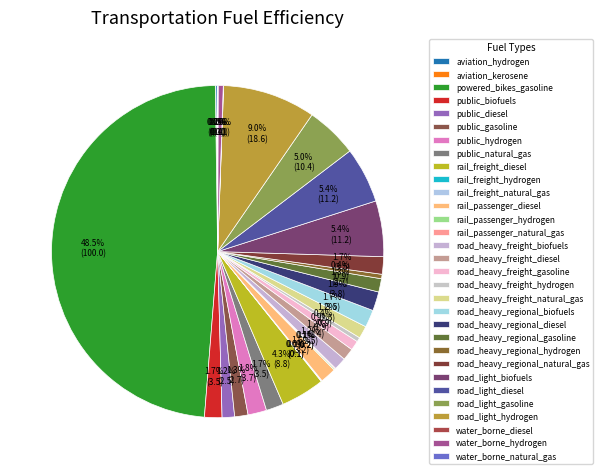

Count the number of slices in the pie.

31